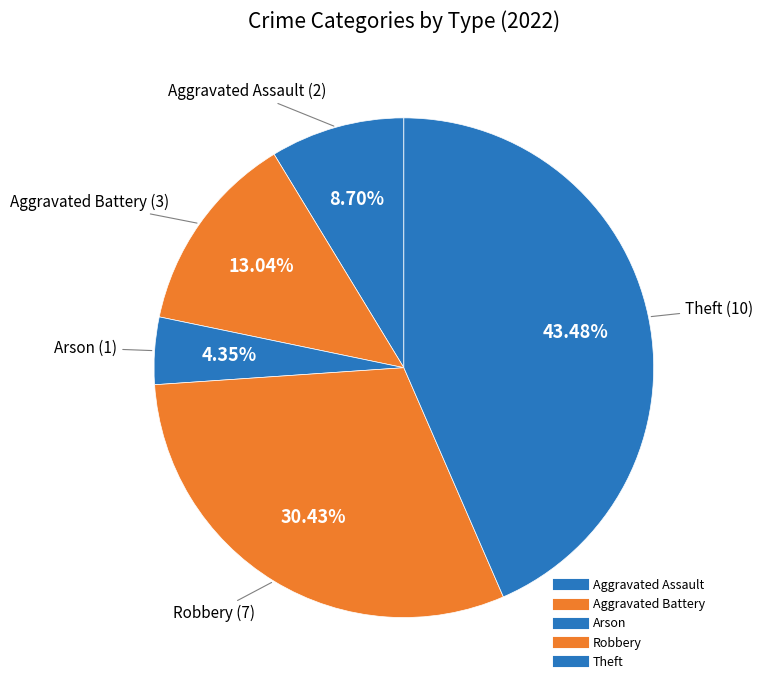

How many slices are in this pie chart?

5